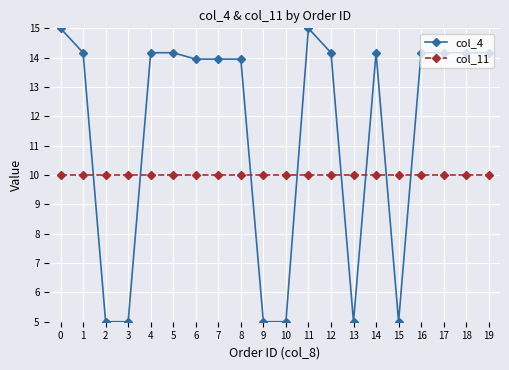

How many series are shown in this chart?

2